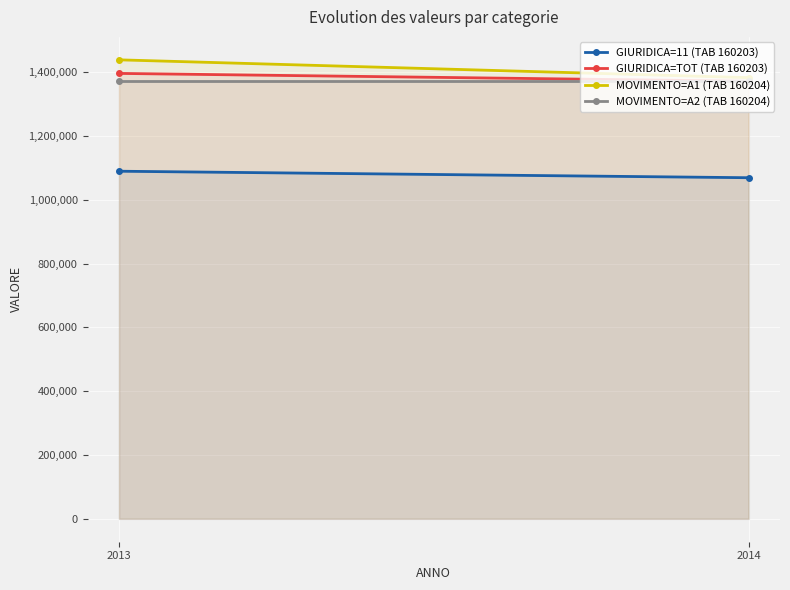

What is the minimum value for GIURIDICA=11 (TAB 160203)?

1069073